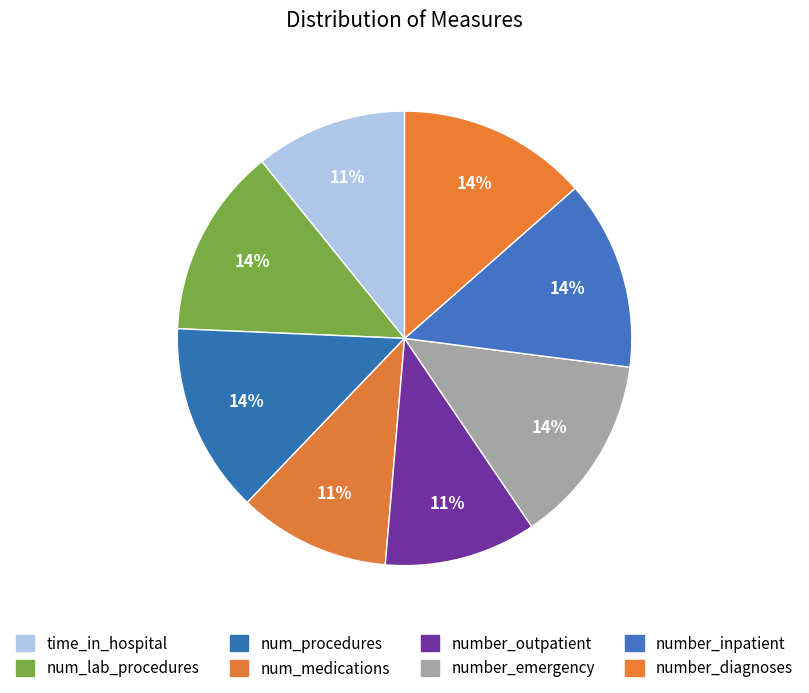

What is the change in value from time_in_hospital to number_emergency?

+1